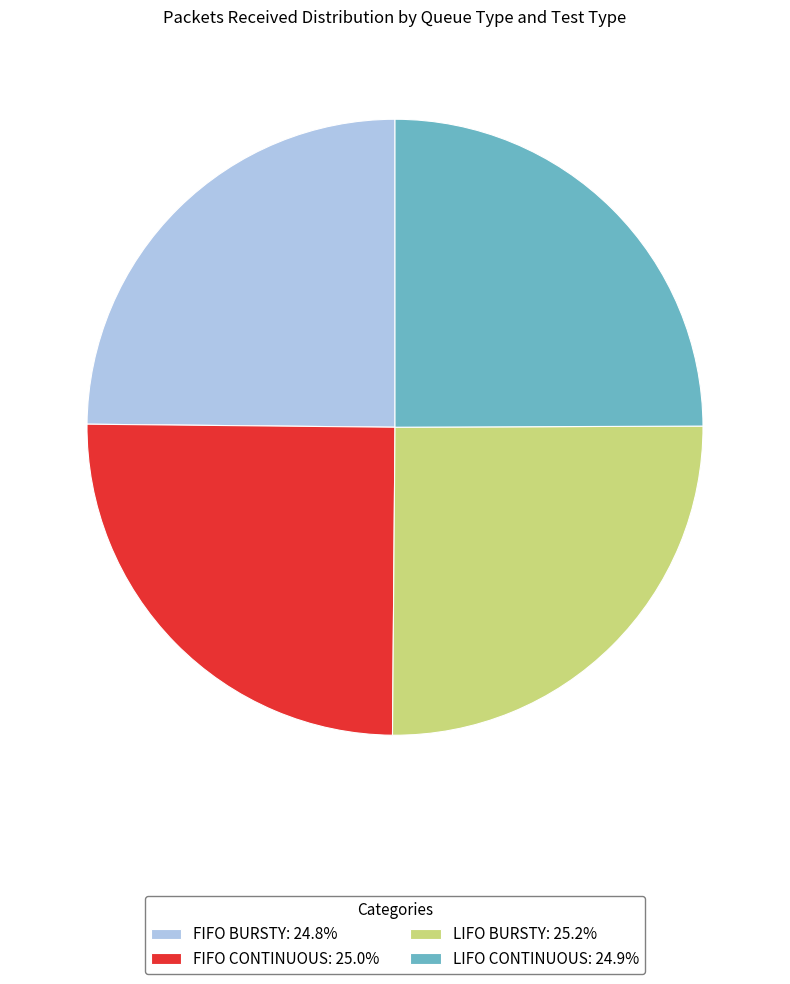

What is the ratio of the value at FIFO BURSTY: 24.8% to the value at FIFO CONTINUOUS: 25.0%?

1.0